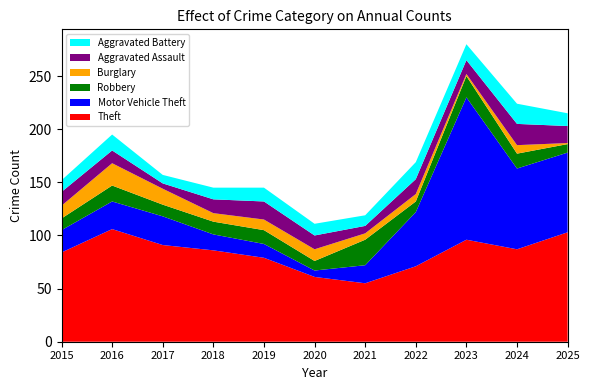

Reading left to right, what are all the values shown in this chart?

Theft: 2015=84	2016=106	2017=91	2018=86	2019=79	2020=61	2021=55	2022=71	2023=96	2024=87	2025=103
Motor Vehicle Theft: 2015=21	2016=26	2017=27	2018=15	2019=13	2020=6	2021=17	2022=51	2023=134	2024=76	2025=75
Robbery: 2015=11	2016=15	2017=11	2018=12	2019=13	2020=9	2021=24	2022=10	2023=20	2024=14	2025=8
Burglary: 2015=12	2016=21	2017=15	2018=8	2019=10	2020=11	2021=6	2022=7	2023=2	2024=8	2025=1
Aggravated Assault: 2015=13	2016=12	2017=5	2018=13	2019=17	2020=13	2021=7	2022=14	2023=13	2024=20	2025=16
Aggravated Battery: 2015=11	2016=15	2017=8	2018=11	2019=13	2020=11	2021=10	2022=16	2023=15	2024=19	2025=12